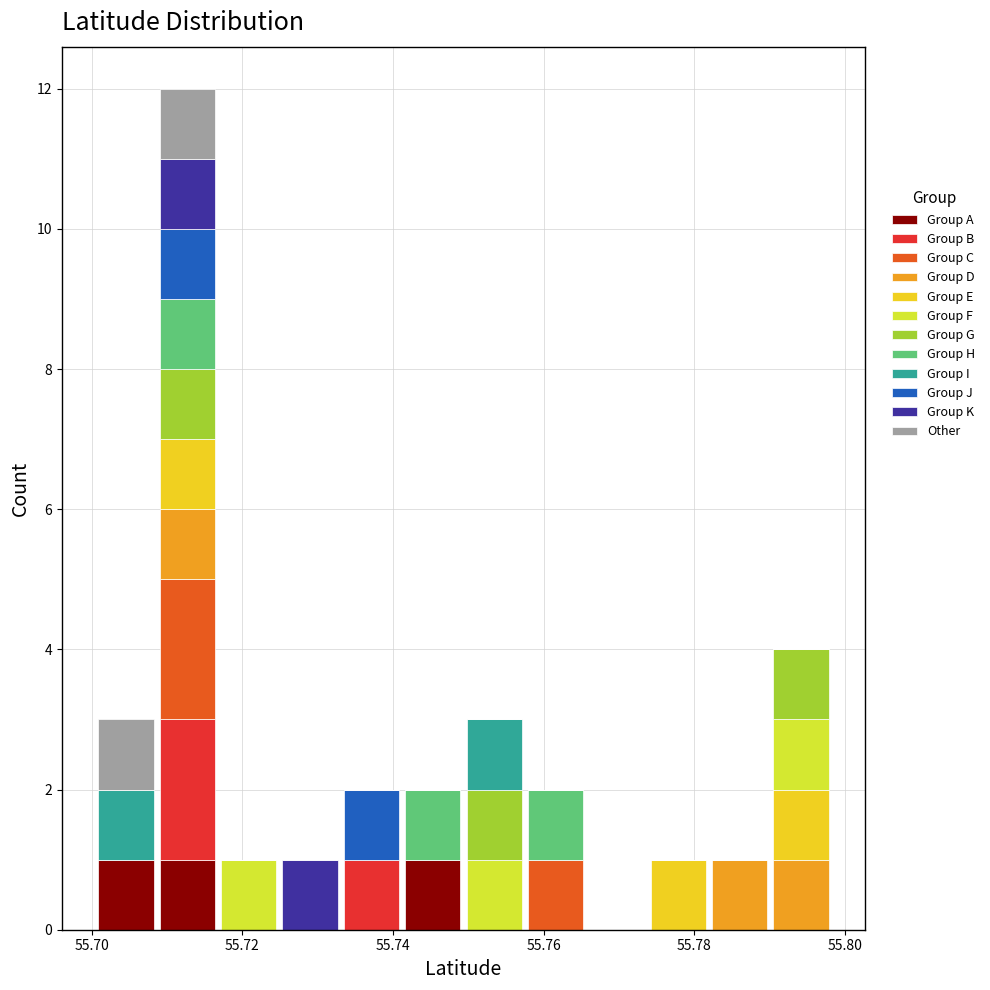

What is the total height of the stacked bar covering 55.774 to 55.782 on the x-axis? Neither the bar edges nor the heights are printed on the chart, so give them approximately, as read against the axes.

1